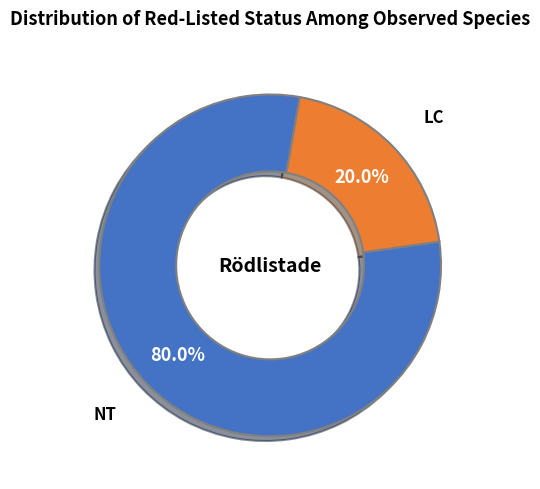

To the nearest percent, what is the average slice percentage?

50%